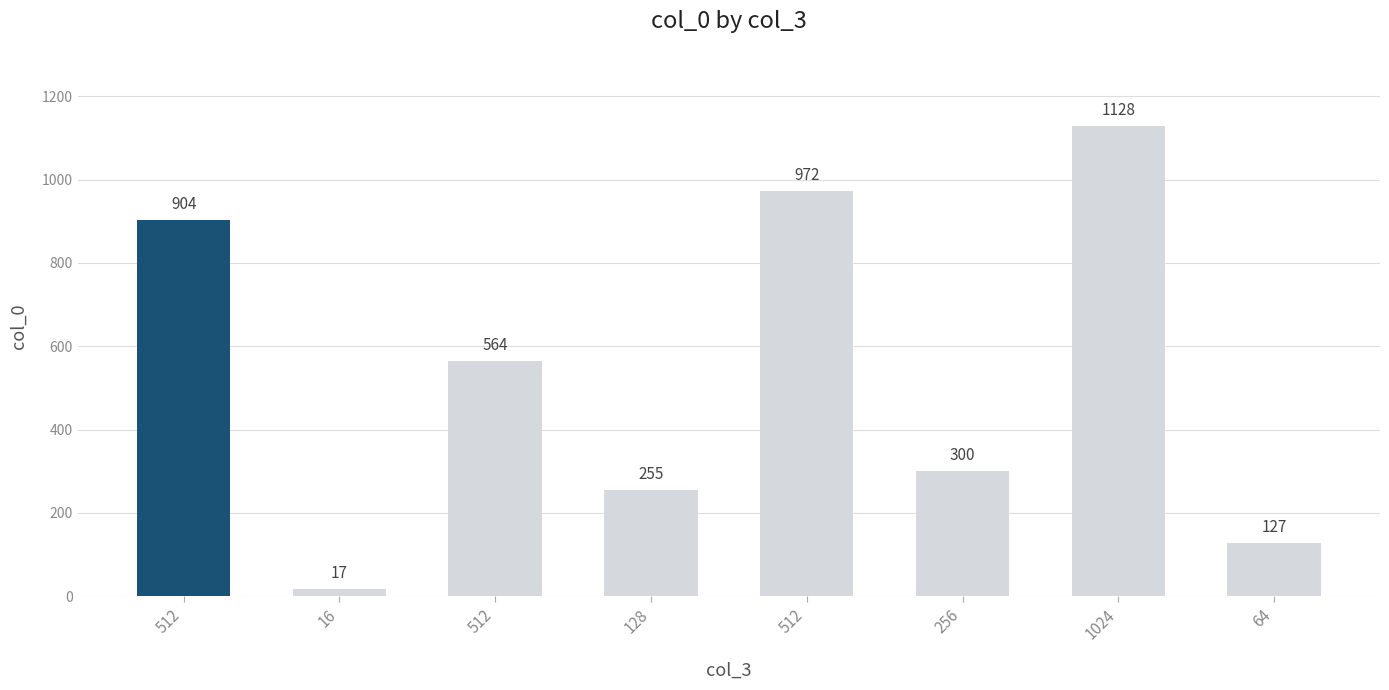

What is the change in value from 16 to 256?

+283